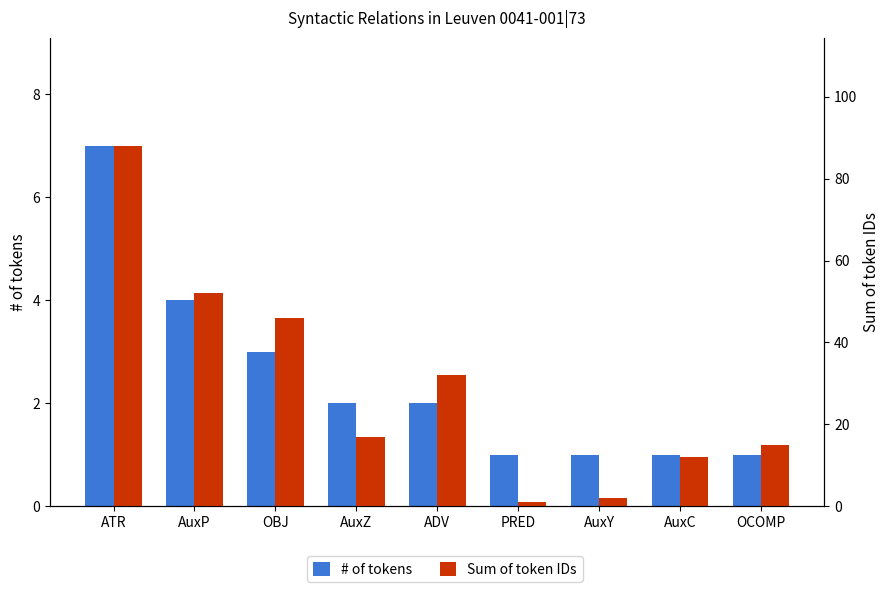

List the labels in order of # of tokens value, largest first.

ATR, AuxP, OBJ, AuxZ, ADV, PRED, AuxY, AuxC, OCOMP